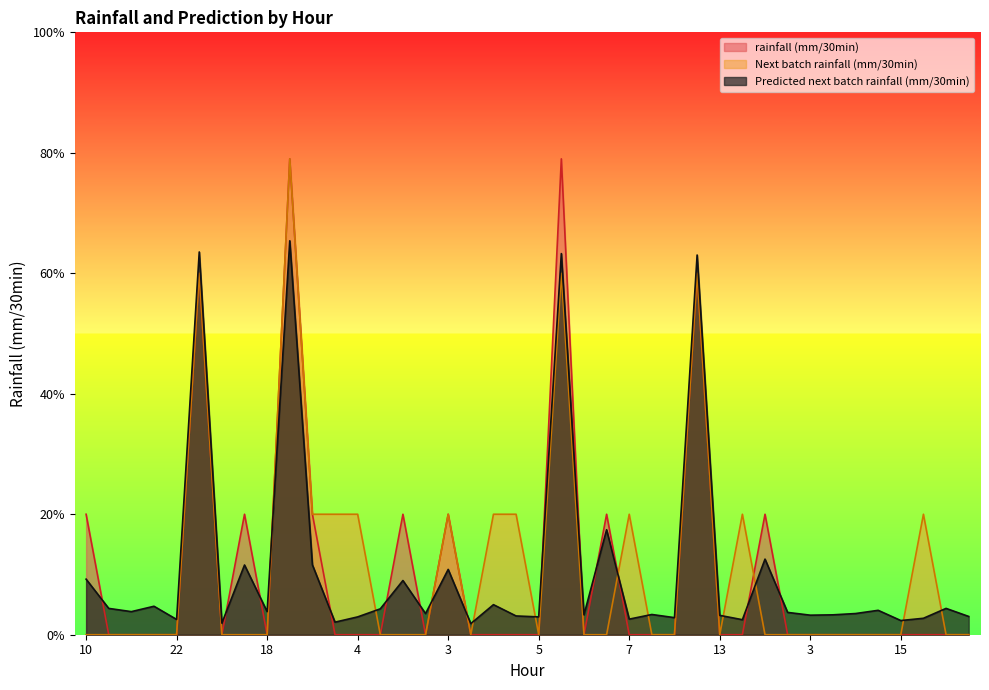

At which category is the sum across all series the highest?

14